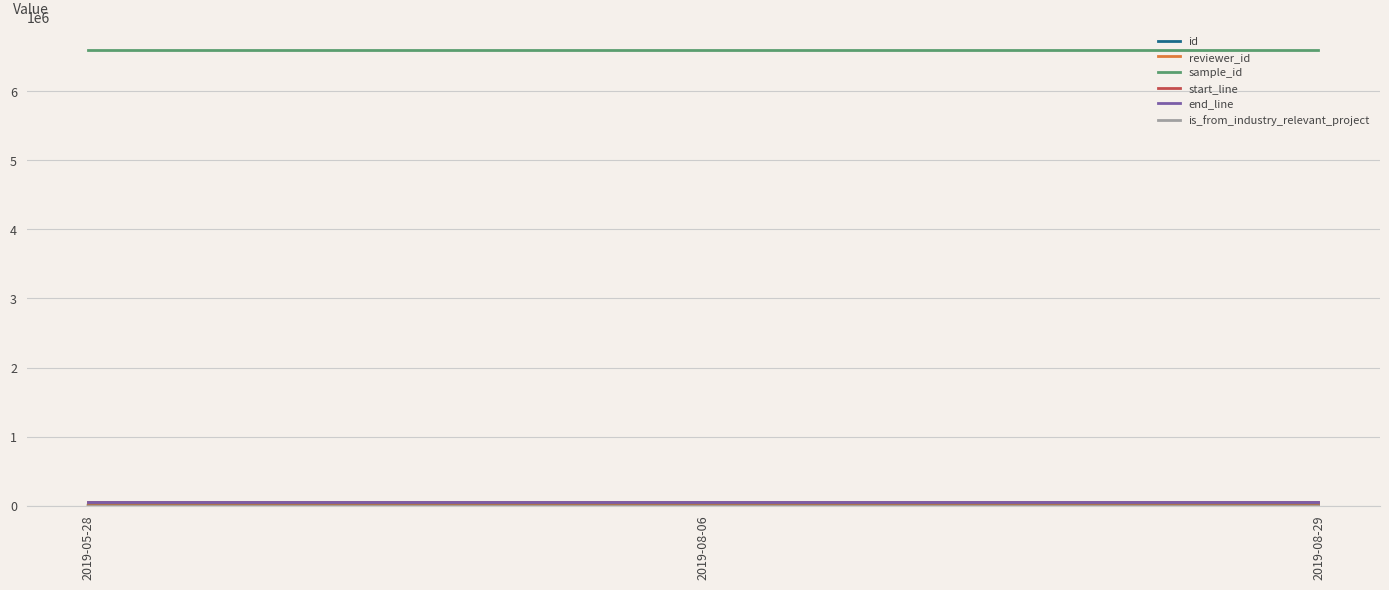

Does the chart display data point markers on the line(s)?

No